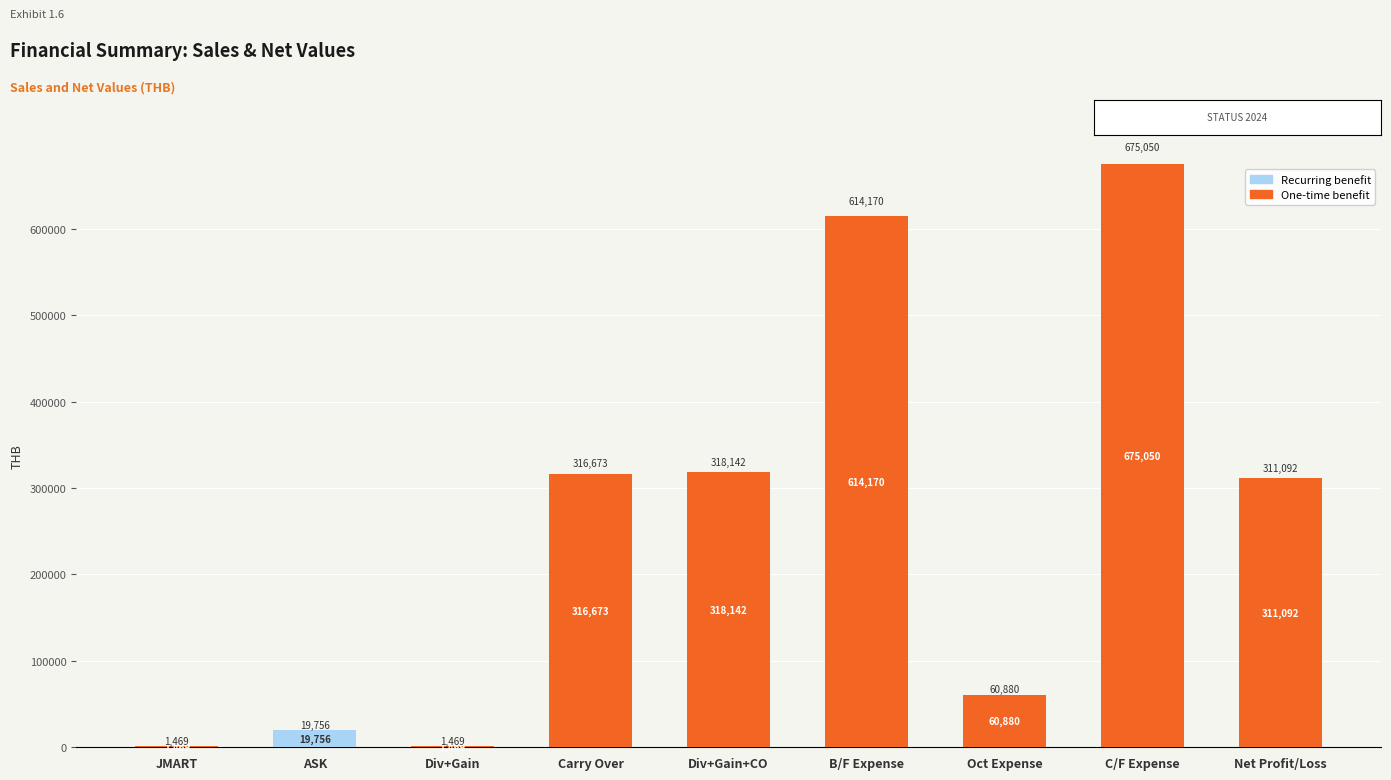

What is the average value of the One-time benefit series?

255438.3